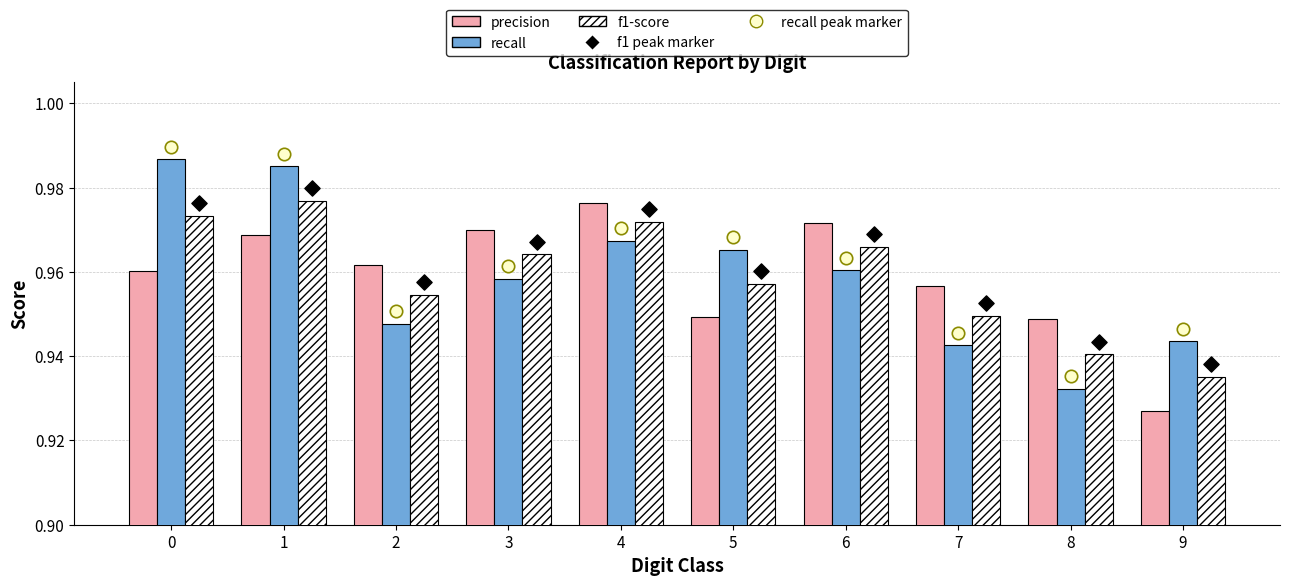

Which series has the largest total across all categories?

precision